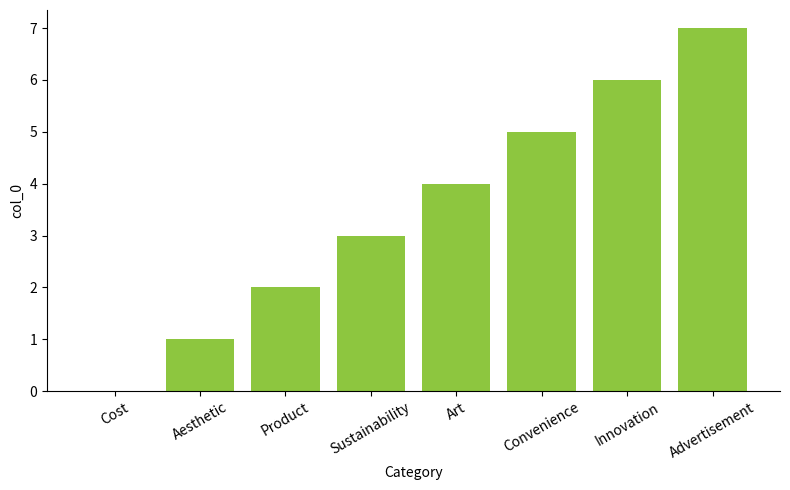

Is it true that the value at Aesthetic is 0?

False